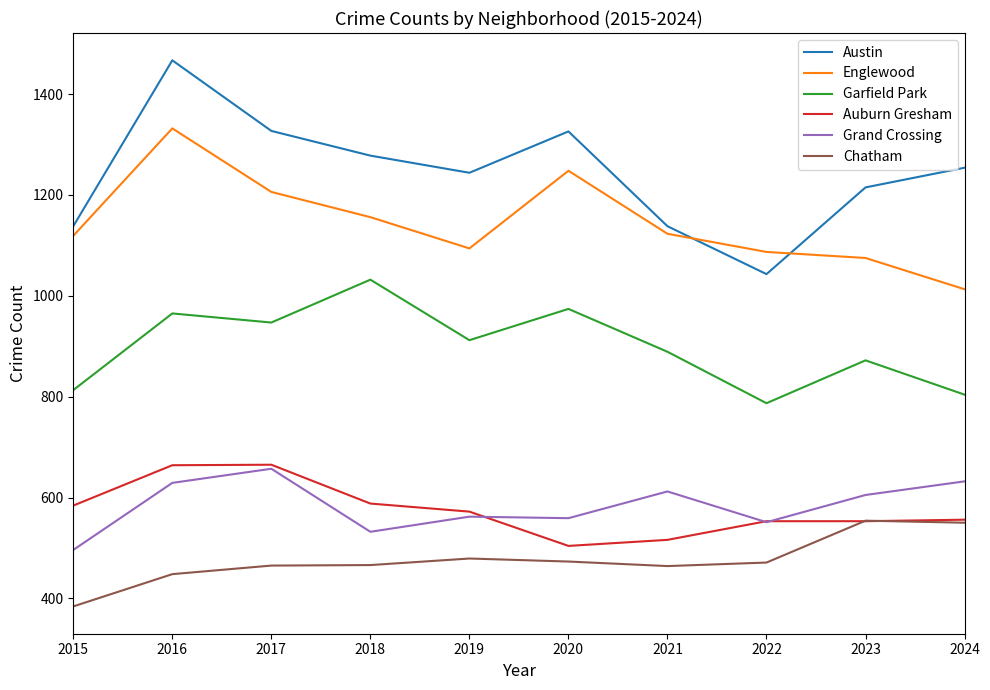

Between 2015 and 2021, which series saw the biggest shift?

Grand Crossing